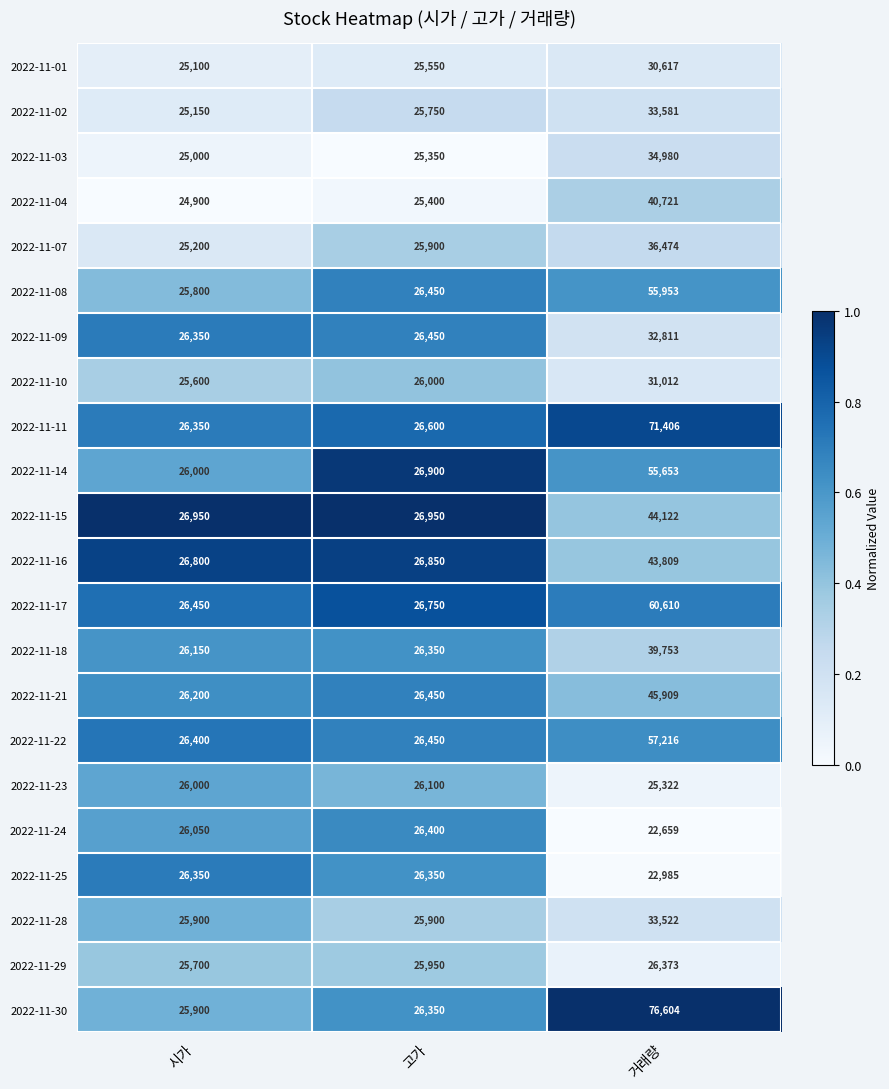

Which series has the largest total across all categories?

2022-11-30